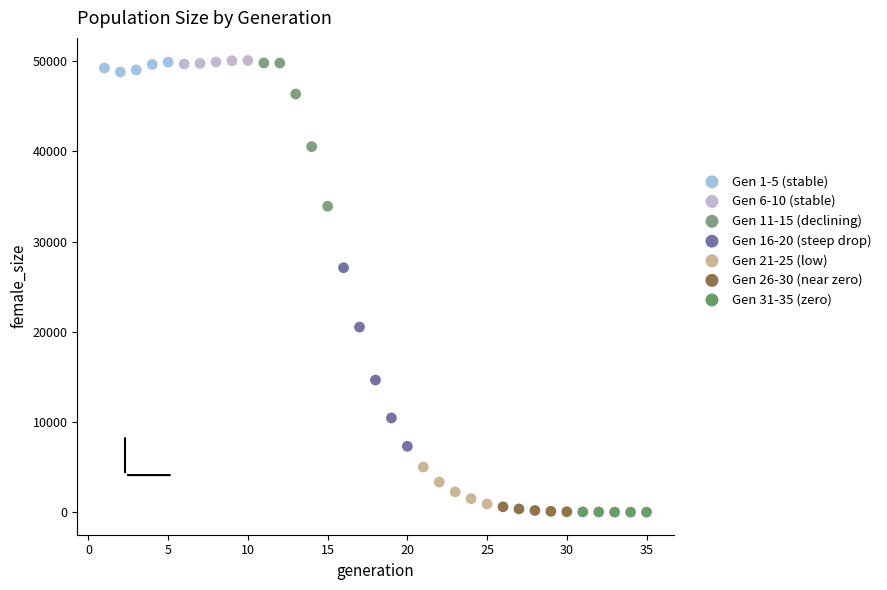

Which series has the widest spread of Y values?

Gen 16-20 (steep drop)